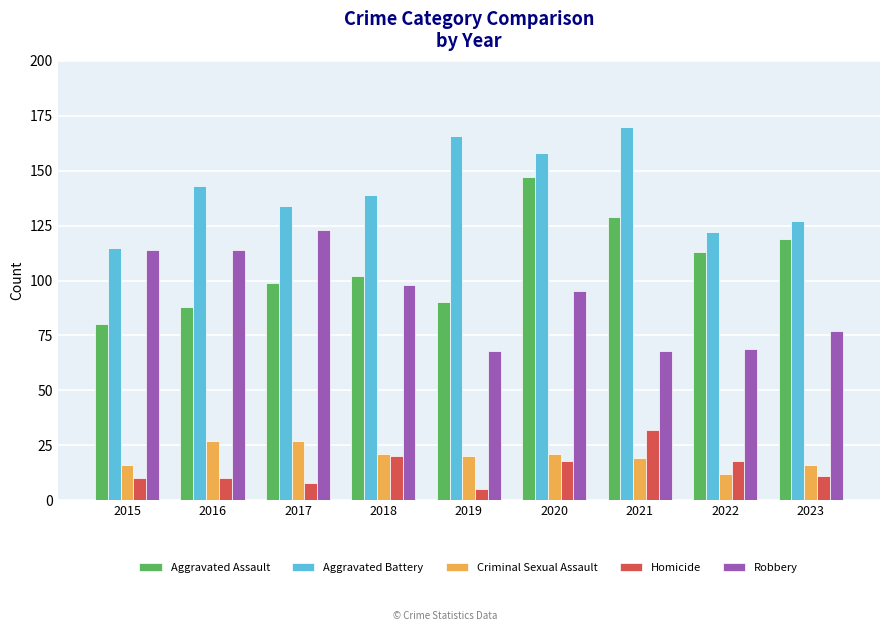

Does the chart contain any negative values?

No